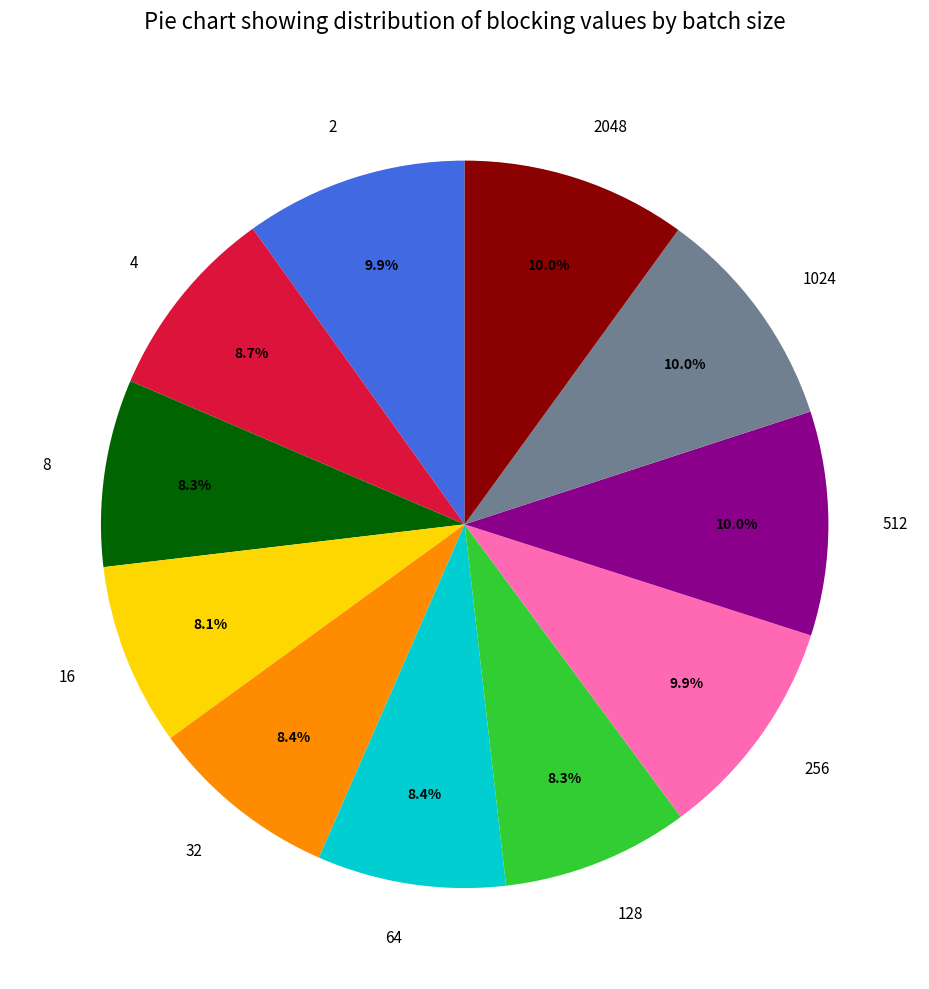

How many slices are in this pie chart?

11